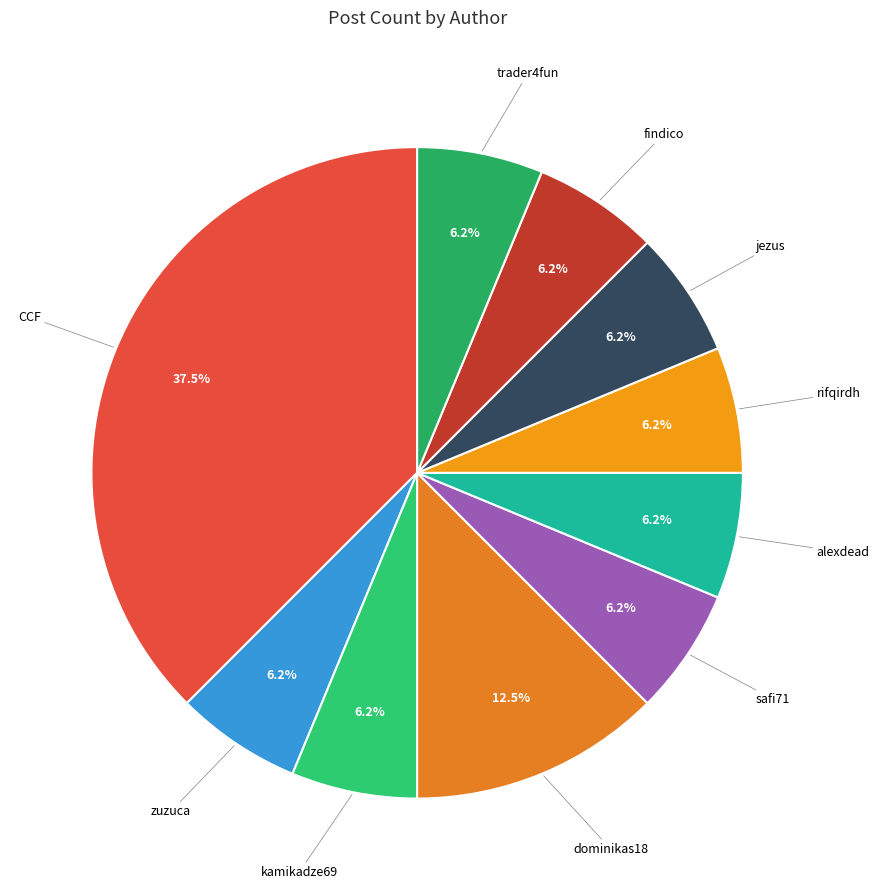

Count the number of slices in the pie.

10